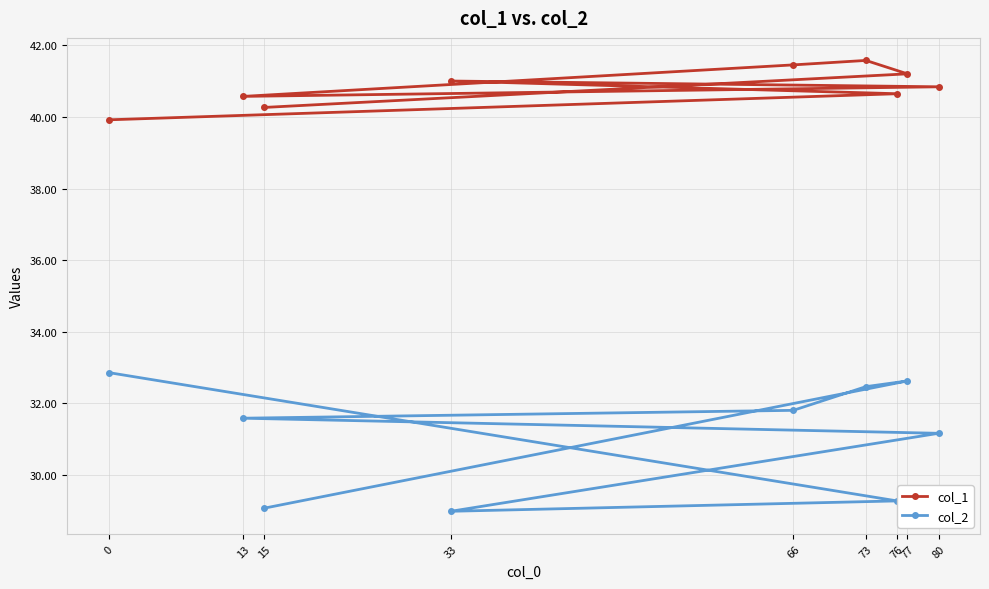

At which label does col_1 reach its peak?

73